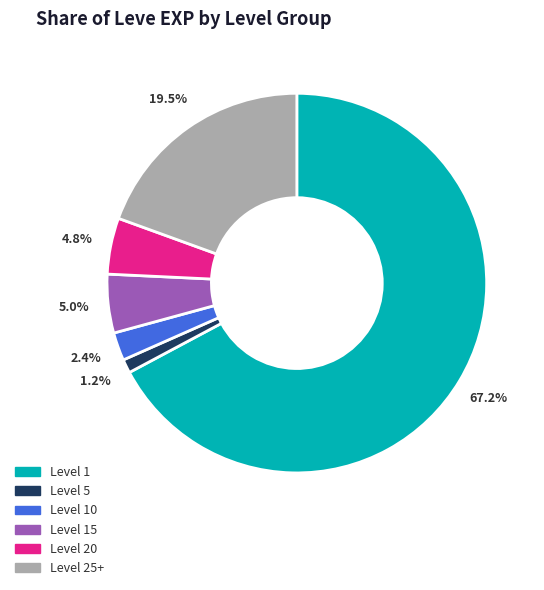

Does any single category account for the majority?

Yes